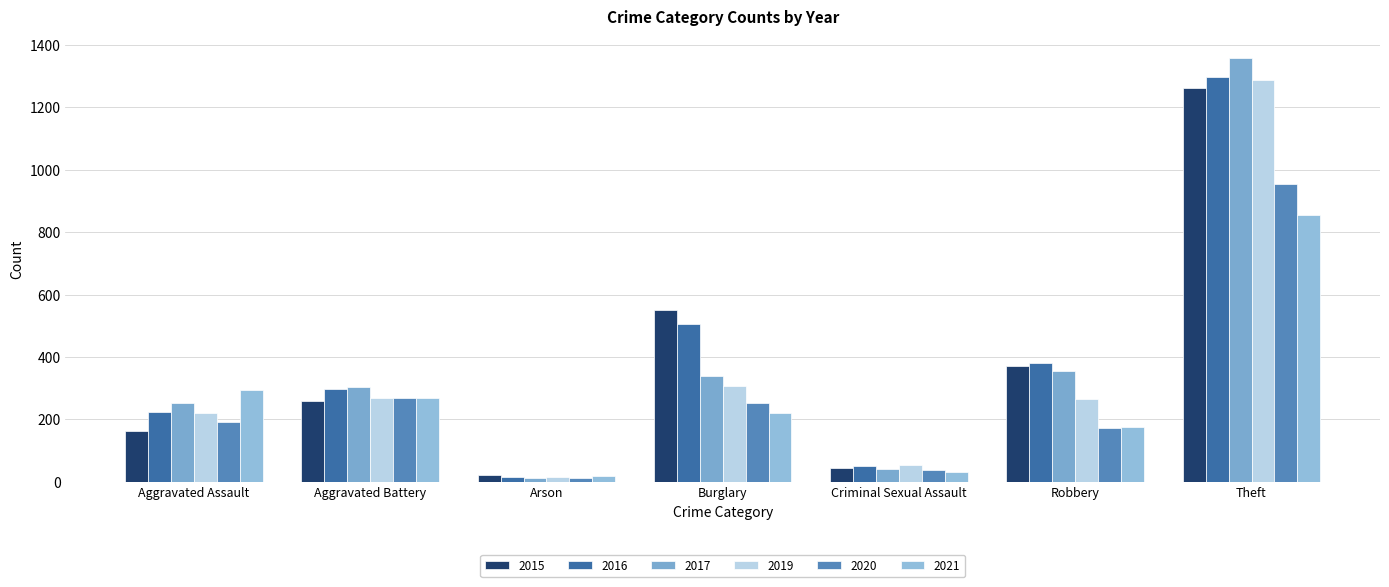

What is the difference between the maximum and minimum values in the 2017 series?

1347